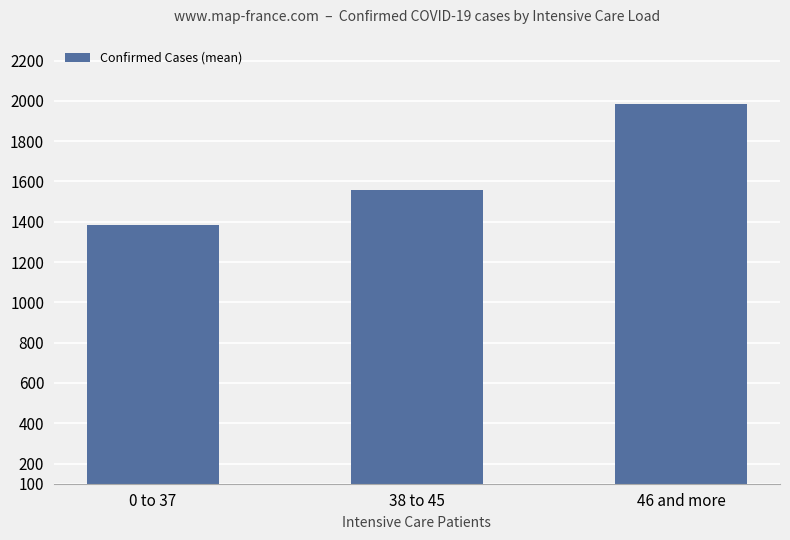

At which label is the value closest to 1683?

38 to 45